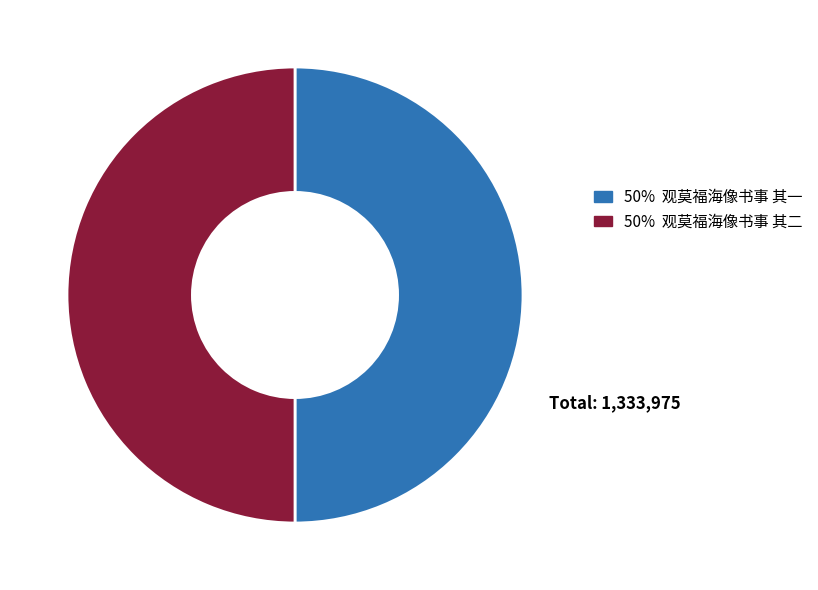

How many segments does this pie chart have?

2